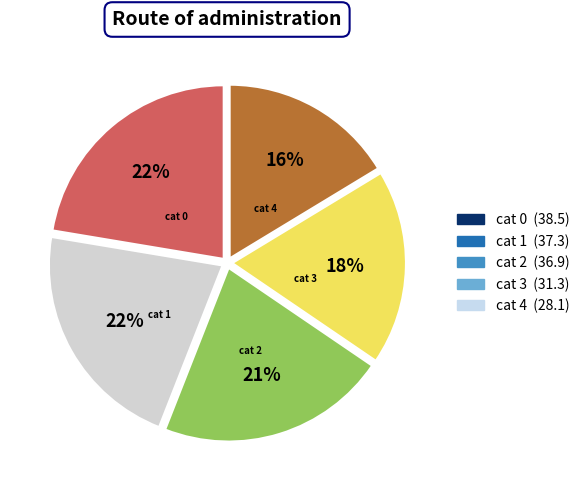

Is there any slice that represents more than half of the pie?

No